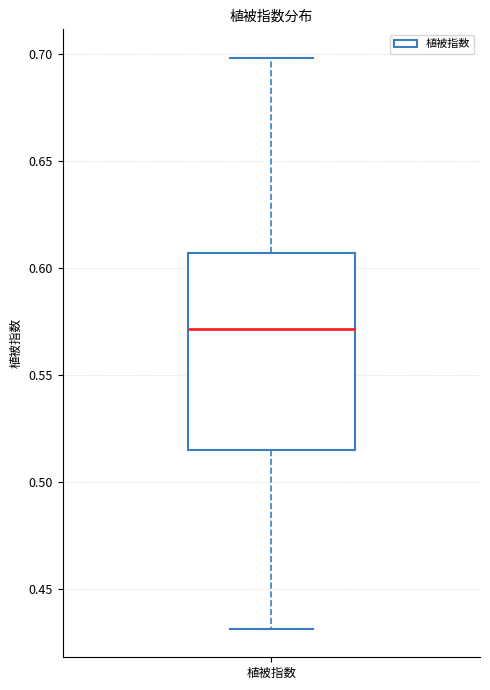

Where does the lower whisker of the box for 植被指数 end on the y-axis? The values are not printed on the chart, so give them approximately, as read against the axis.

0.430